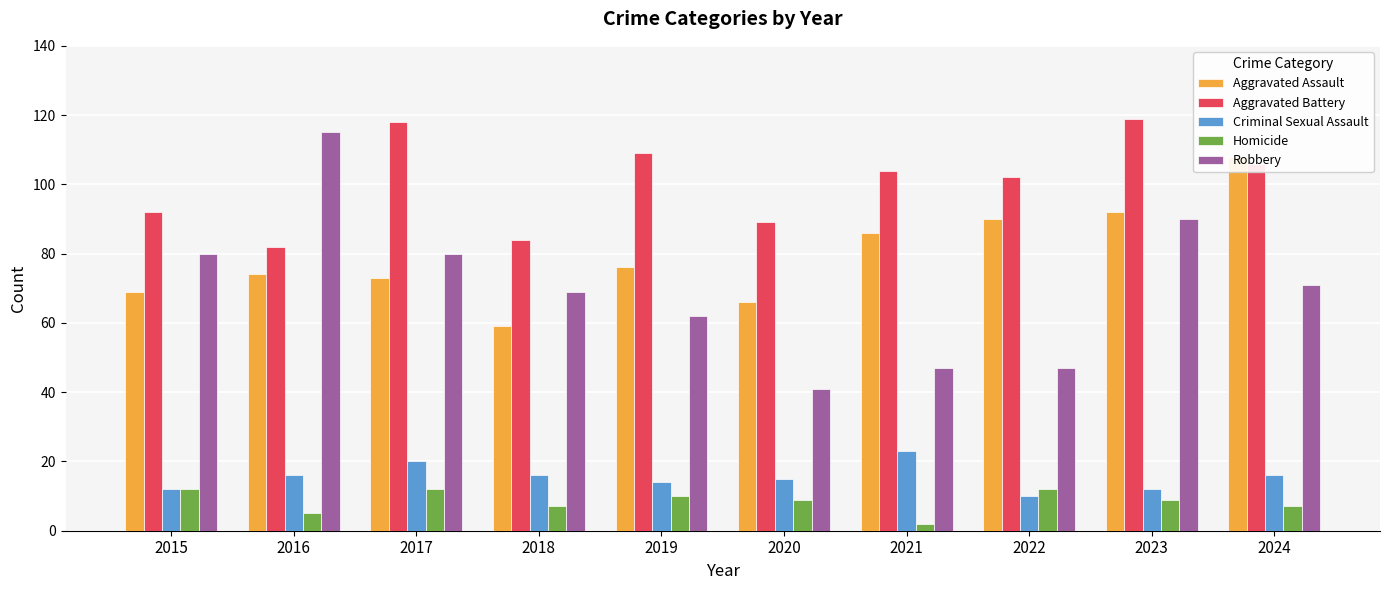

Which series changed the most between 2018 and 2022?

Aggravated Assault